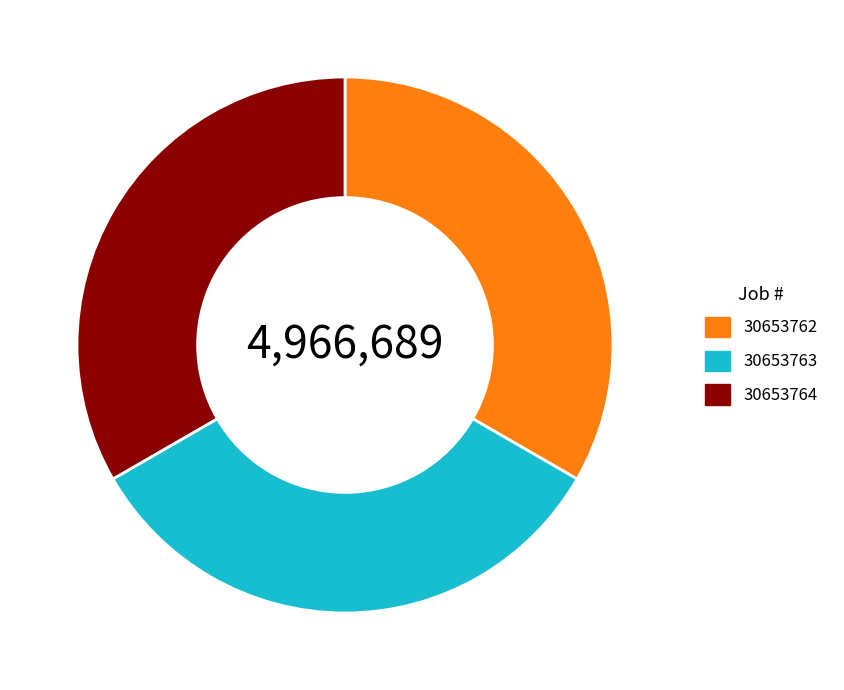

The 30653762 slice represents 41% of the pie. True or false?

False